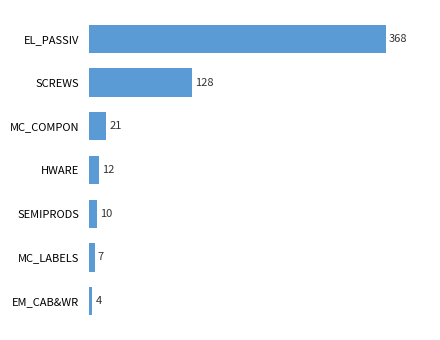

Rank the categories by value from highest to lowest.

EL_PASSIV, SCREWS, MC_COMPON, HWARE, SEMIPRODS, MC_LABELS, EM_CAB&WR